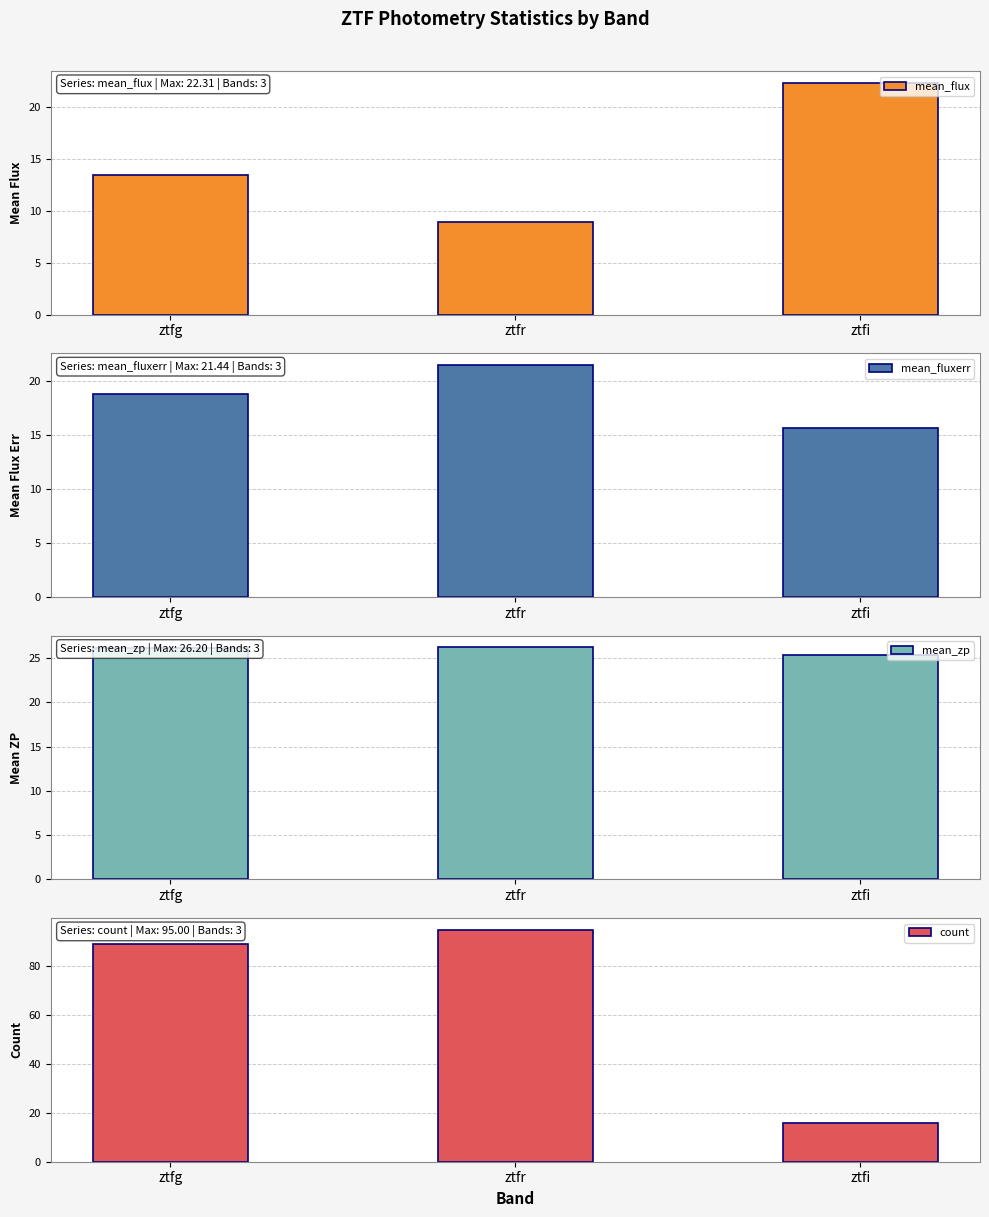

Reading left to right, transcribe all the data shown in this chart.

mean_flux: ztfg=13.4	ztfr=8.9	ztfi=22.3
mean_fluxerr: ztfg=18.7	ztfr=21.4	ztfi=15.6
mean_zp: ztfg=26.2	ztfr=26.2	ztfi=25.4
count: ztfg=89.0	ztfr=95.0	ztfi=16.0